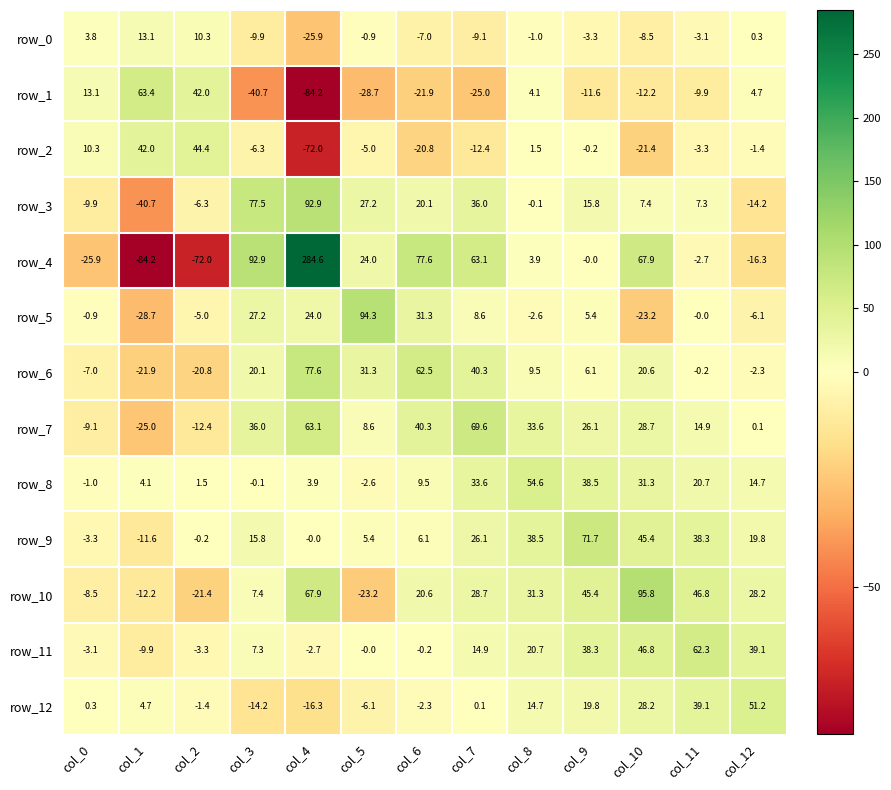

What is the lowest value of the row_2 series?

-72.0